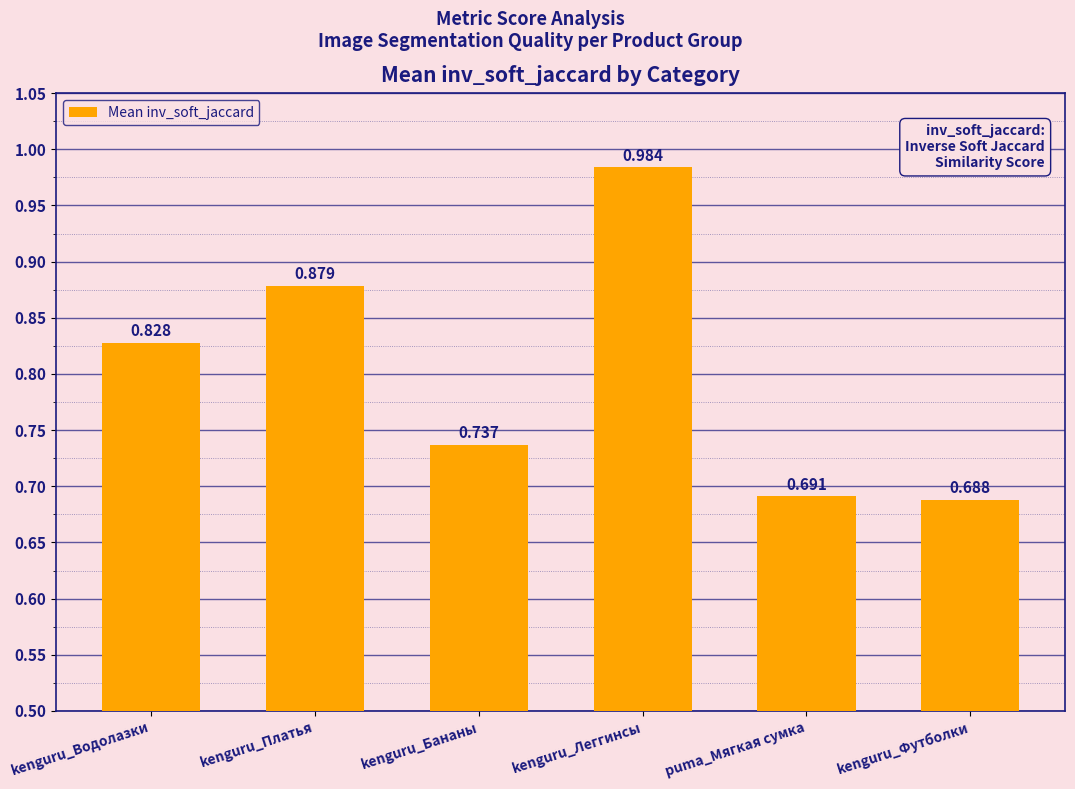

Where is the data nearest to the value 0?

kenguru_Футболки